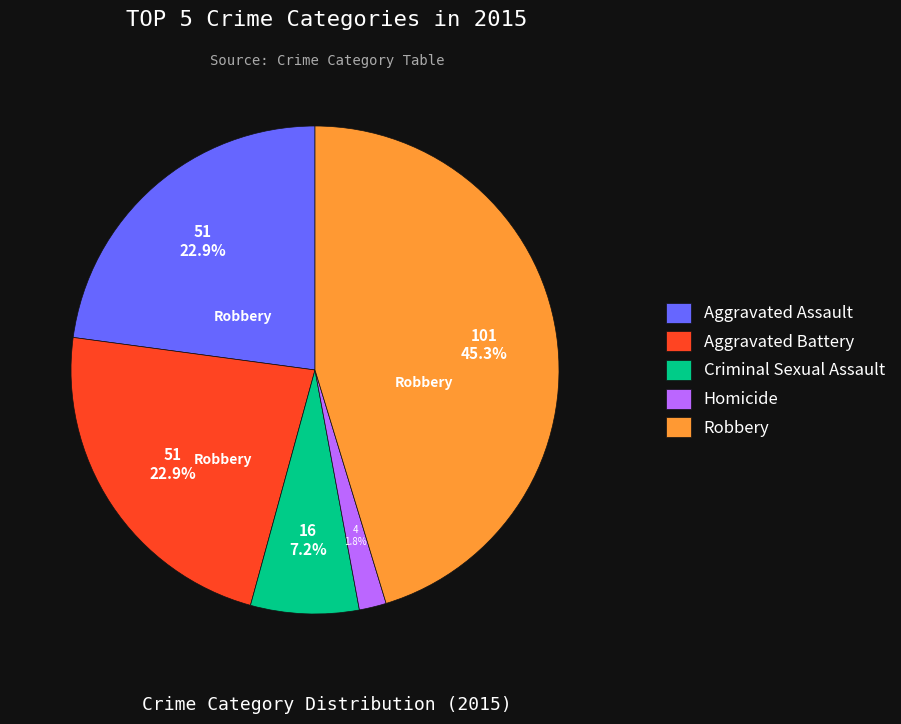

How many segments does this pie chart have?

5